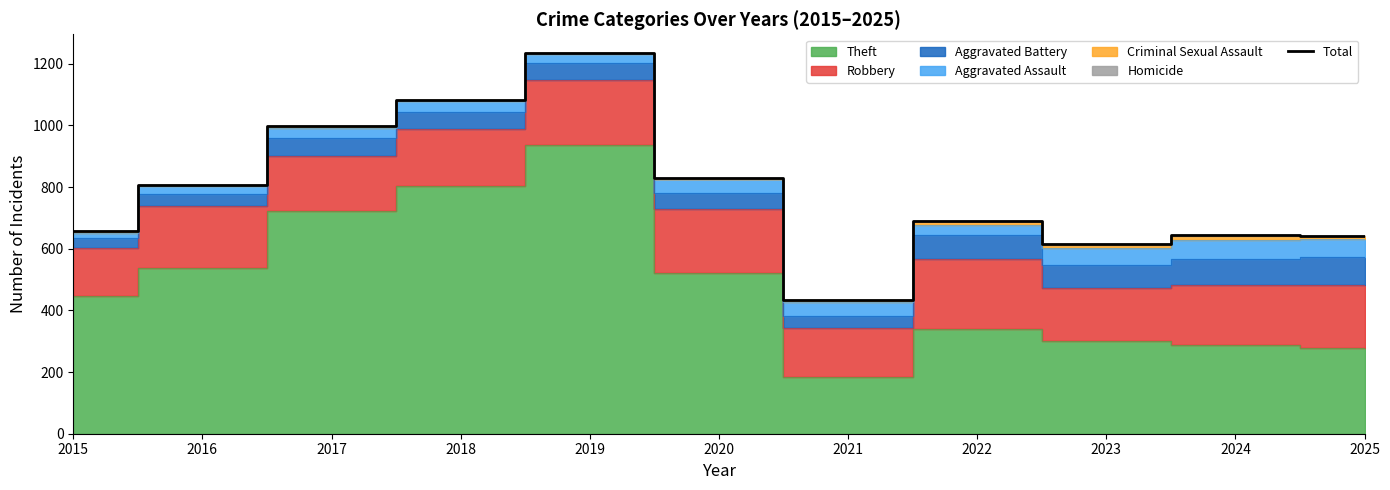

What is the sum of the values at 2017 and 2022?

1687